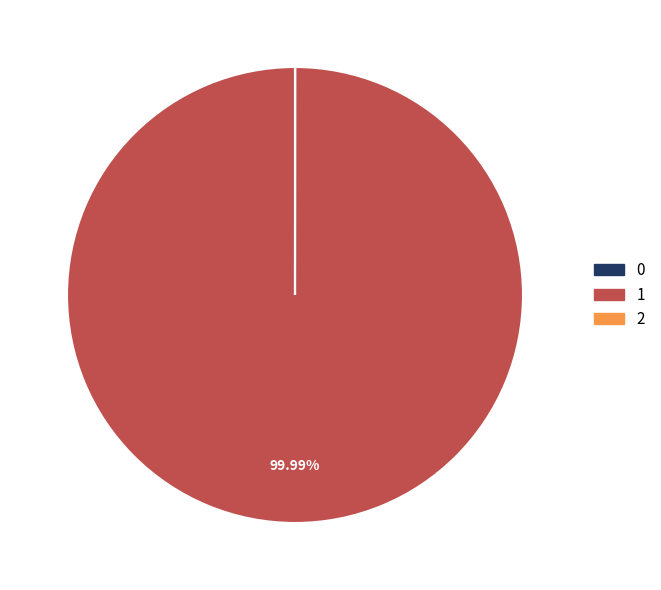

Does any single category account for the majority?

Yes